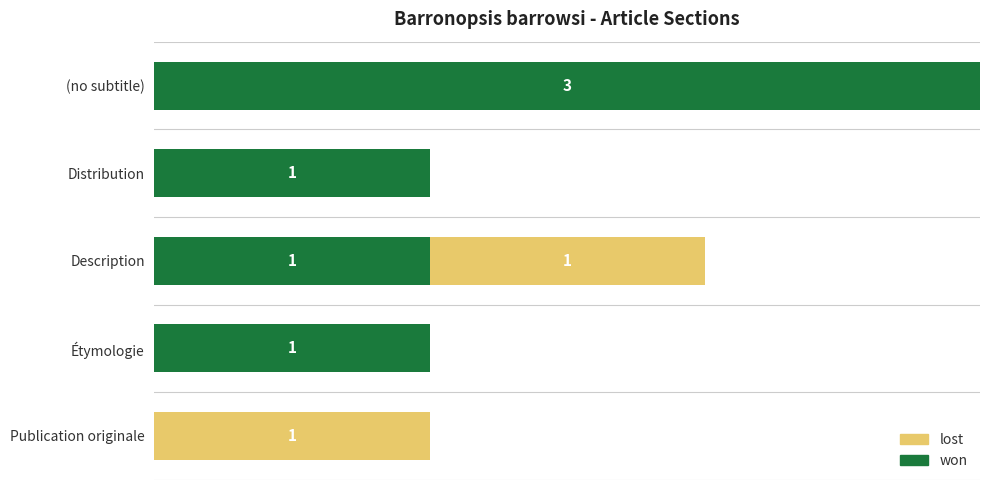

At which category is the sum across all series the highest?

(no subtitle)